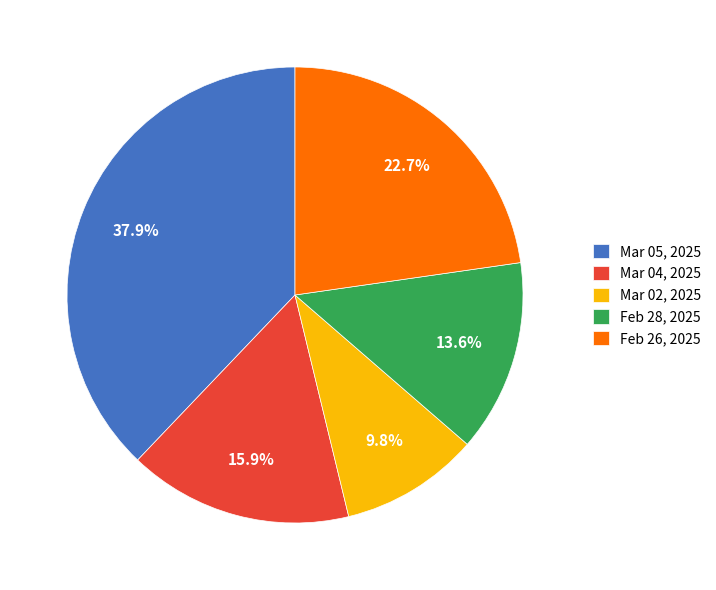

Which slice is the smallest?

Mar 02, 2025